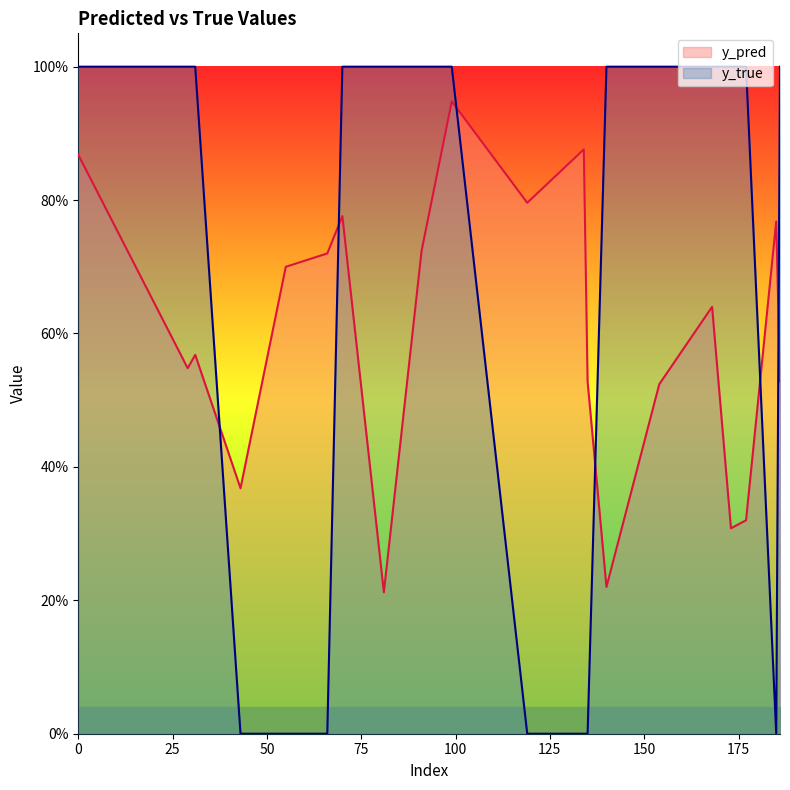

Where is y_true nearest to the value 0?

43